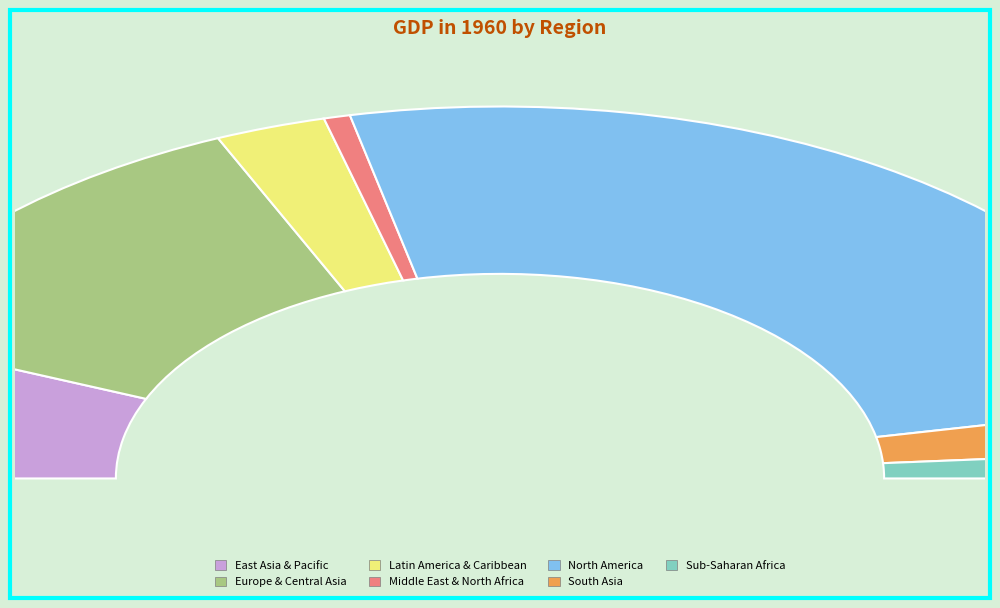

Which category accounts for the majority?

North America